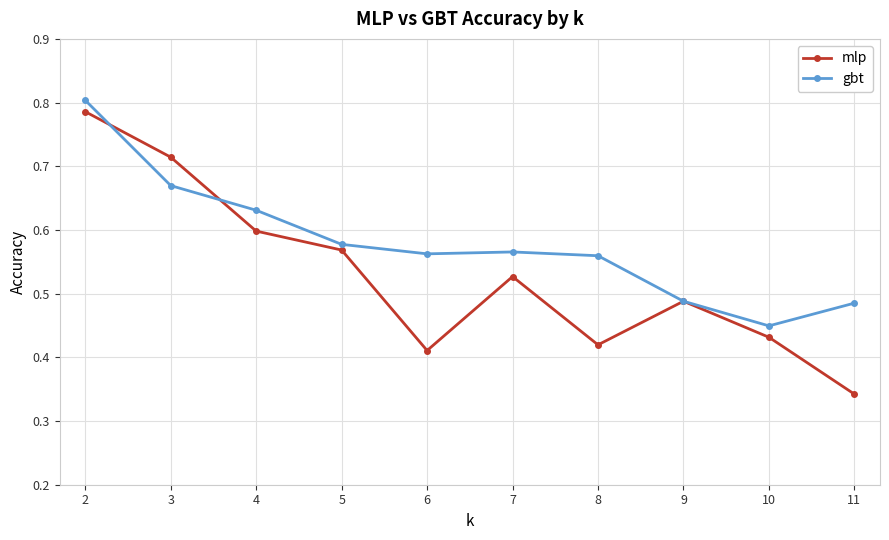

The value of mlp at 10 is 0.1. True or false?

False